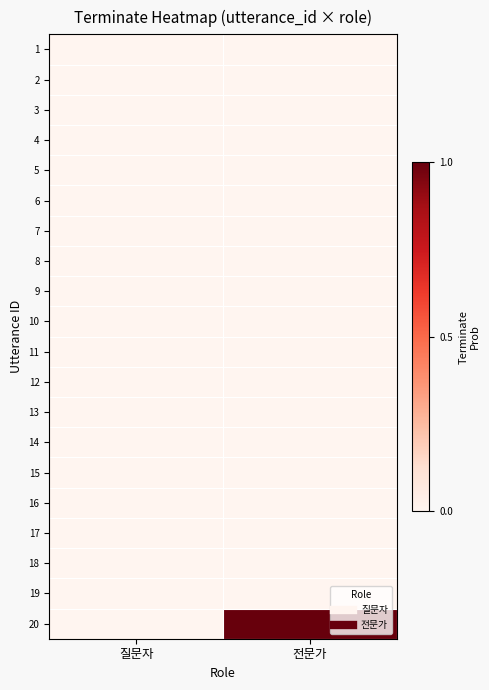

Between 전문가 and 질문자, which is larger?

전문가